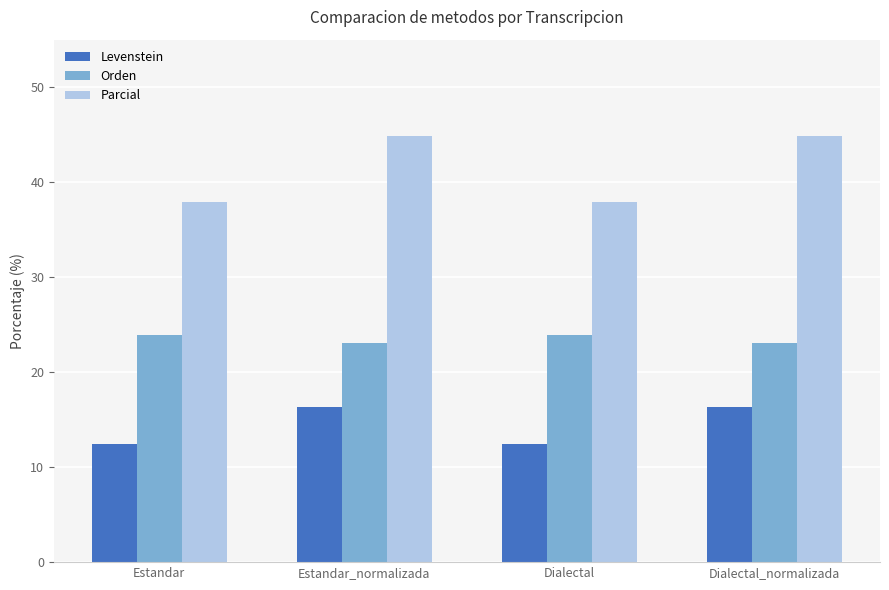

What is the average value of the Parcial series?

41.4